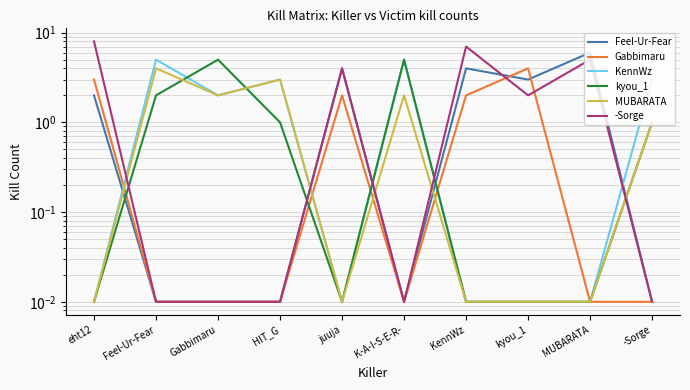

True or false: Feel-Ur-Fear has a value of 0.0 at K-A-I-S-E-R-.

True